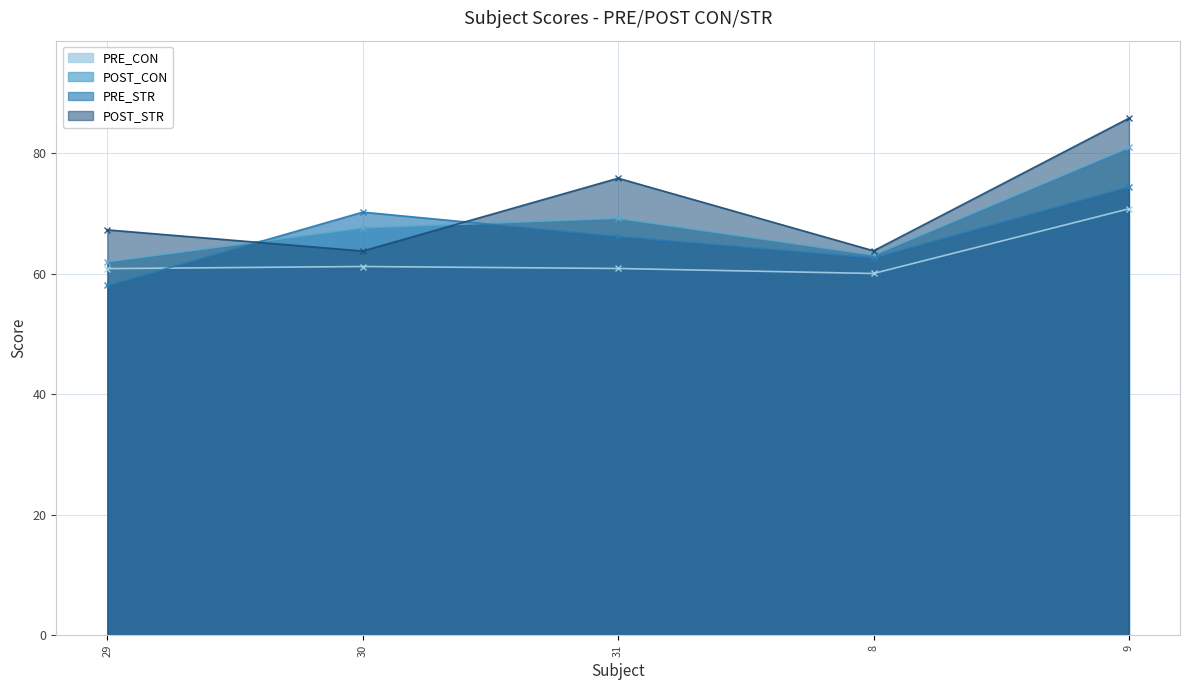

Reading left to right, what are all the values shown in this chart?

PRE_CON: 29=60.8	30=61.2	31=60.9	8=60.0	9=70.8
POST_CON: 29=62.0	30=67.6	31=69.2	8=63.1	9=81.0
PRE_STR: 29=58.1	30=70.2	31=66.2	8=62.6	9=74.4
POST_STR: 29=67.3	30=63.8	31=75.8	8=63.8	9=85.8